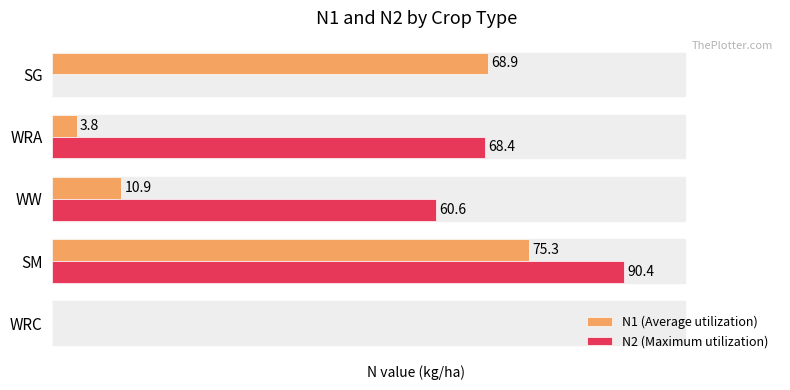

At which category is the sum across all series the highest?

SM